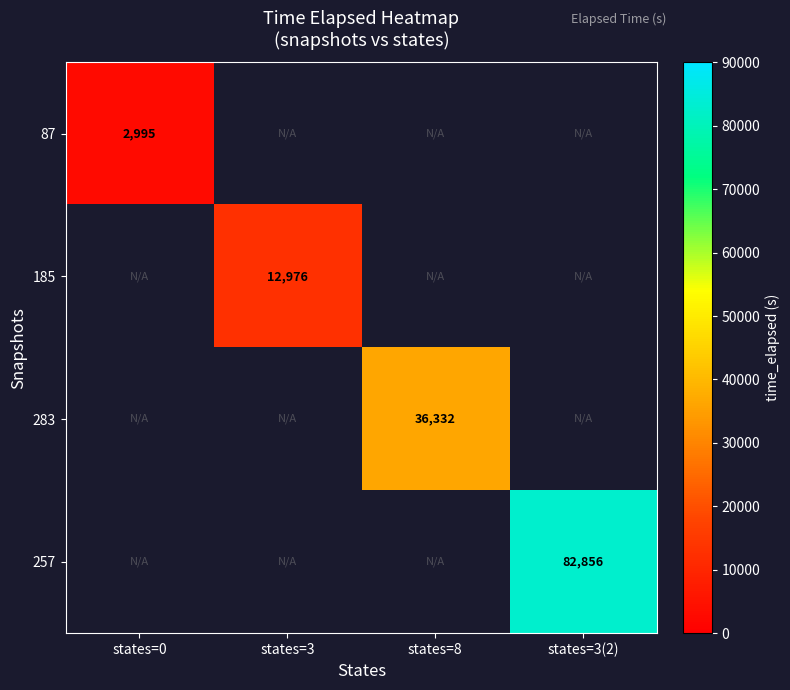

The value of 257 at states=3(2) is 82855.8. True or false?

True